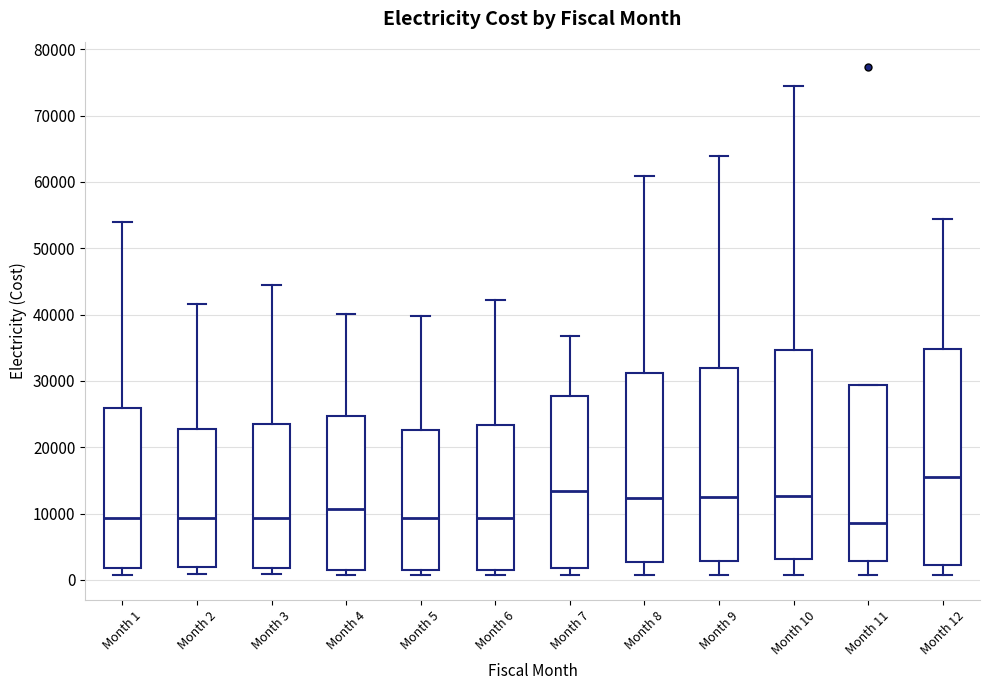

Reading left to right, read every box against the y-axis: the position of its median line, the range the box covers, and the ends of its whiskers. The values are not printed on the chart, so give them approximately, as read against the axis.

Month 1: median 9000, box 2000 to 26000, whiskers 1000 to 54000
Month 2: median 9000, box 2000 to 23000, whiskers 1000 to 42000
Month 3: median 9000, box 2000 to 24000, whiskers 1000 to 44000
Month 4: median 11000, box 2000 to 25000, whiskers 1000 to 40000
Month 5: median 9000, box 2000 to 23000, whiskers 1000 to 40000
Month 6: median 9000, box 2000 to 23000, whiskers 1000 to 42000
Month 7: median 13000, box 2000 to 28000, whiskers 1000 to 37000
Month 8: median 12000, box 3000 to 31000, whiskers 1000 to 61000
Month 9: median 12000, box 3000 to 32000, whiskers 1000 to 64000
Month 10: median 13000, box 3000 to 35000, whiskers 1000 to 74000
Month 11: median 9000, box 3000 to 29000, whiskers 1000 to 29000
Month 12: median 16000, box 2000 to 35000, whiskers 1000 to 54000